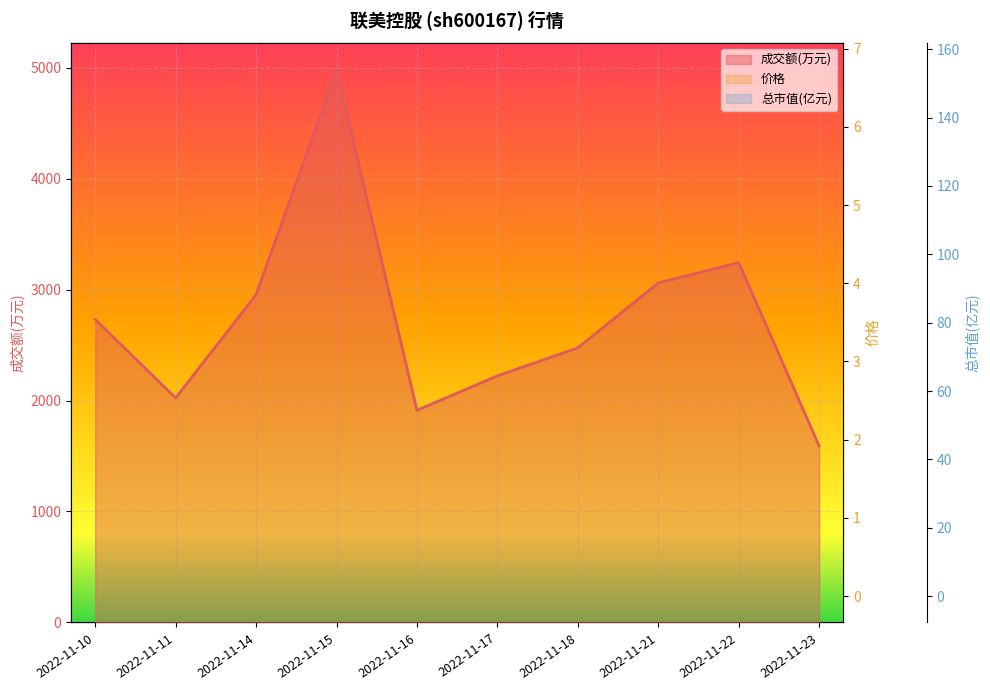

Which series has the widest spread of values?

成交额(万元)